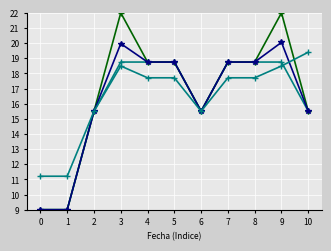

Does the chart have visible grid lines?

Yes